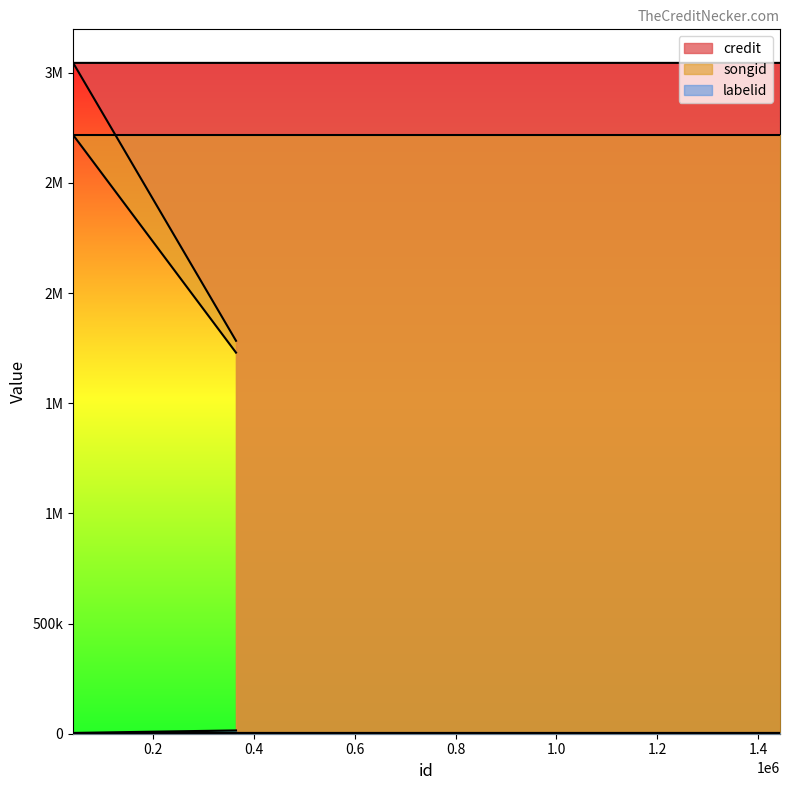

What value does the songid series have at 1443250?

2717321